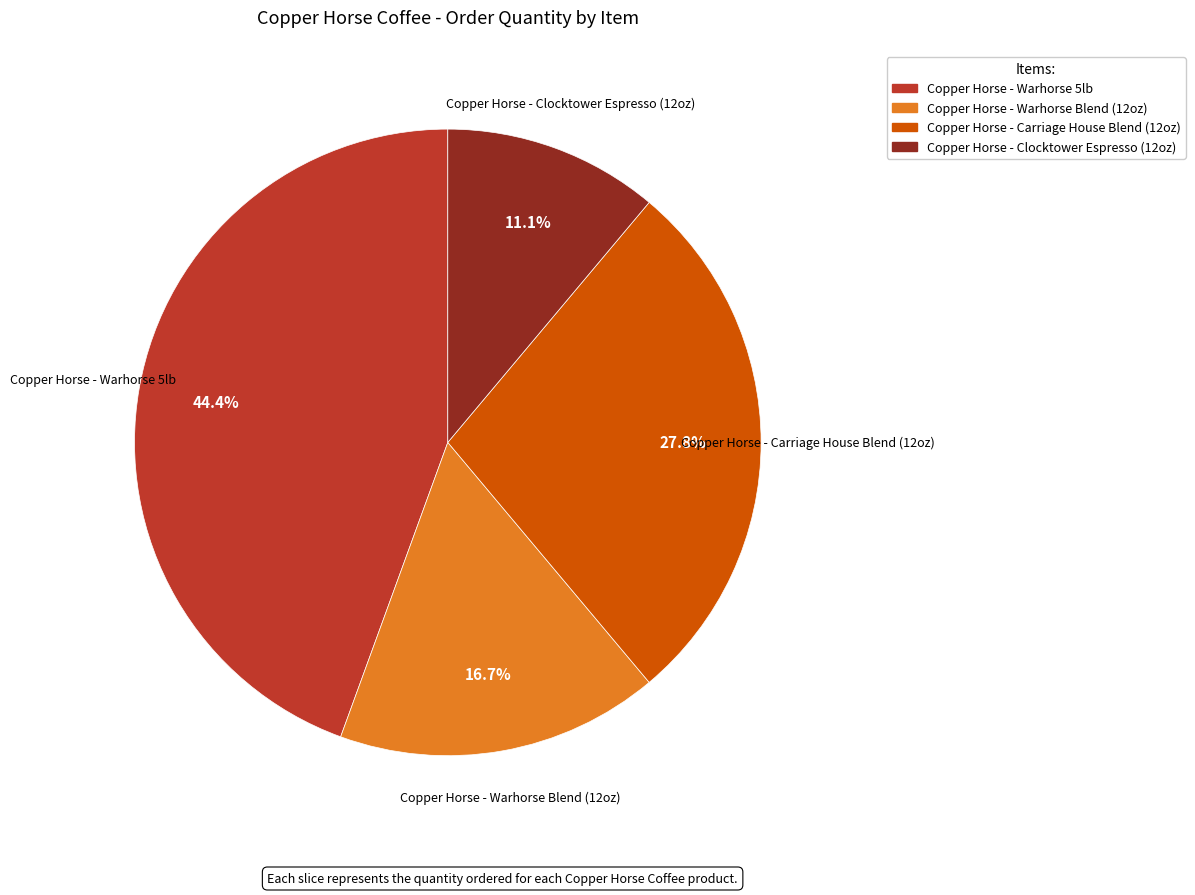

What percentage is NOT represented by Copper Horse - Clocktower Espresso (12oz)?

88.9%